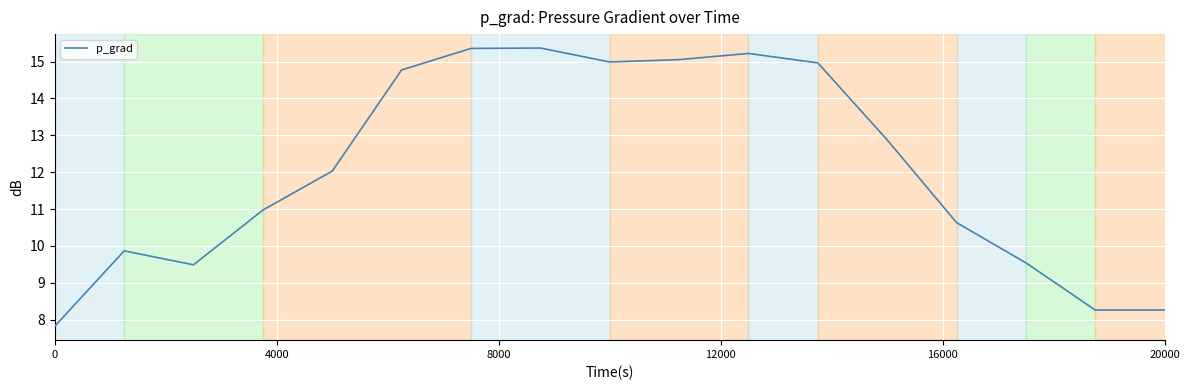

What is the greatest value displayed?

15.4